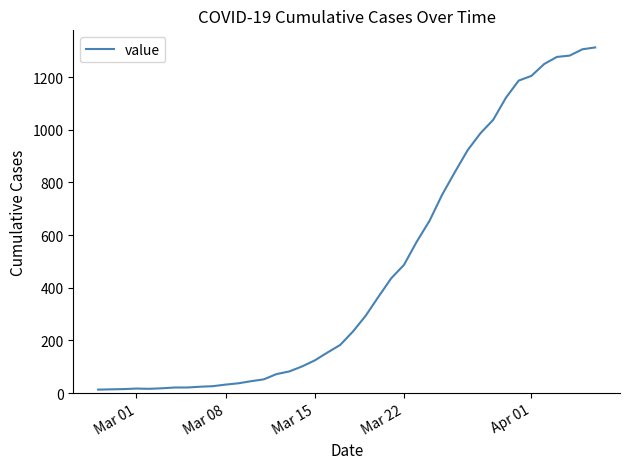

What is the difference between the maximum and second lowest values?

1299